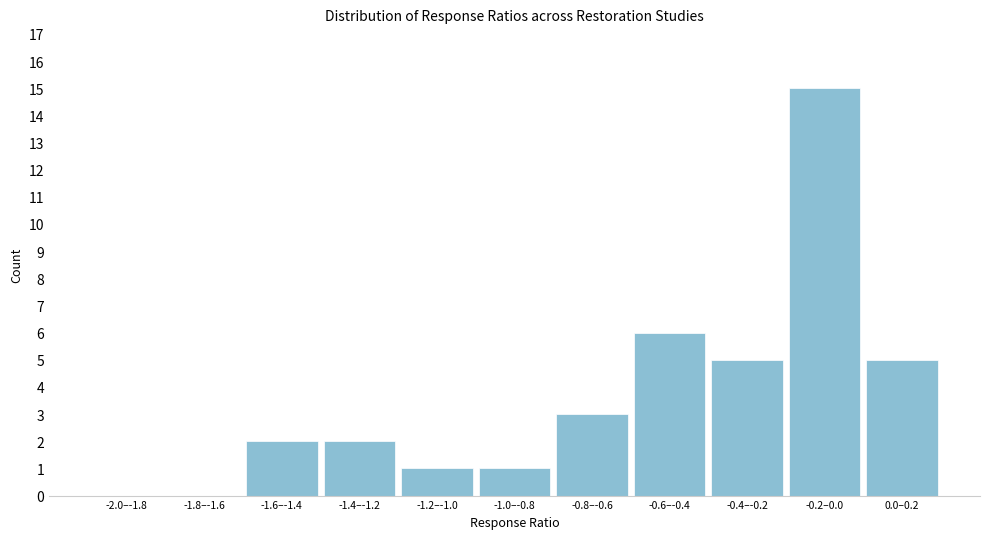

Reading right to left, extract all data points from this chart.

0.0–0.2=5	-0.2–0.0=15	-0.4–-0.2=5	-0.6–-0.4=6	-0.8–-0.6=3	-1.0–-0.8=1	-1.2–-1.0=1	-1.4–-1.2=2	-1.6–-1.4=2	-1.8–-1.6=0	-2.0–-1.8=0